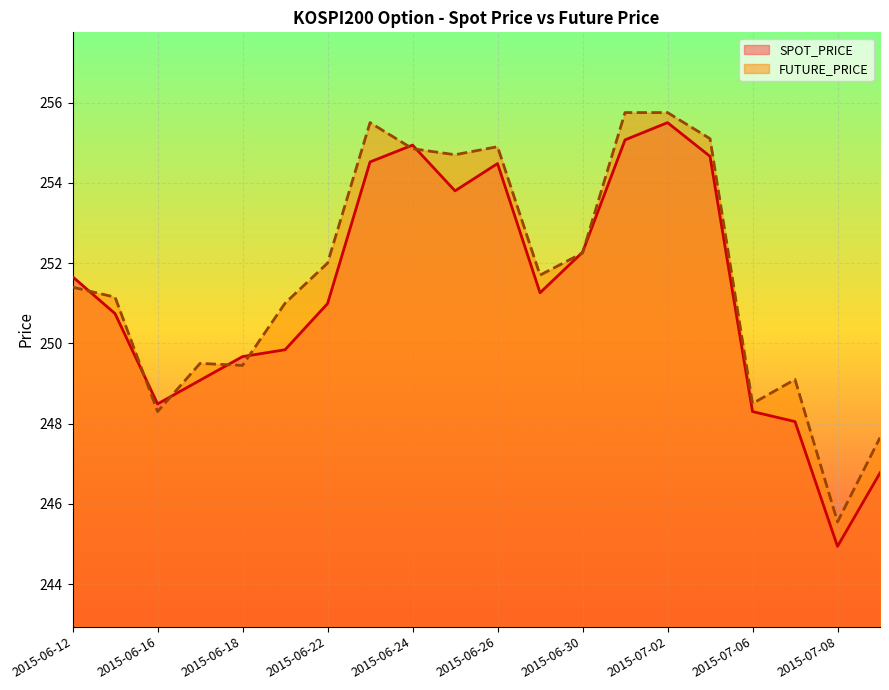

Which series has the largest range (max minus min)?

SPOT_PRICE